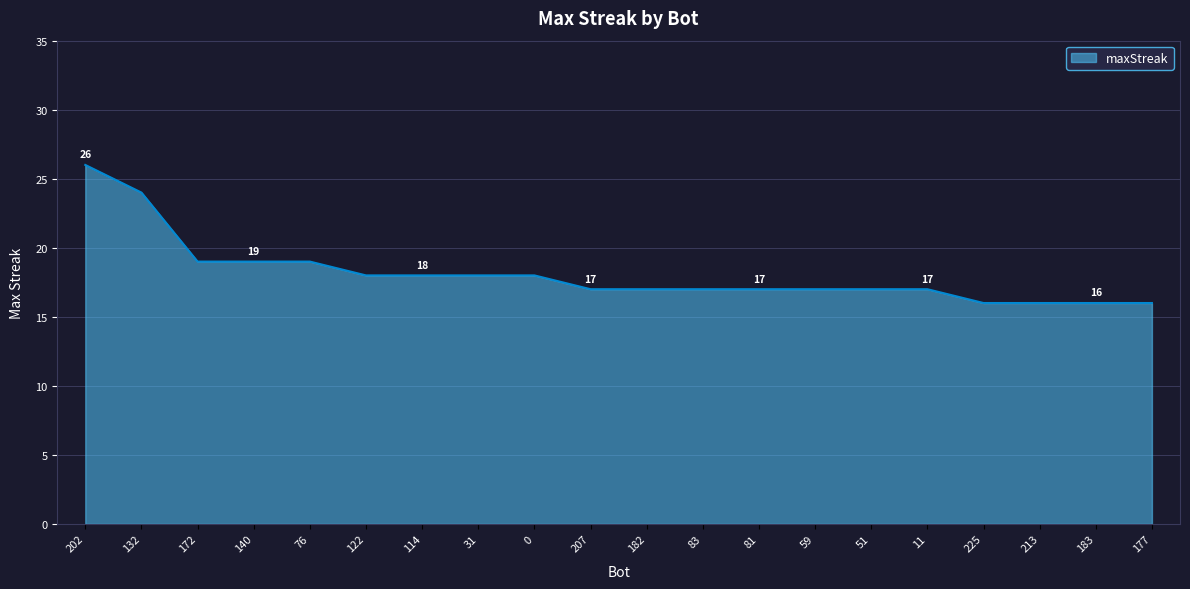

How many values are between 17 and 19?

14